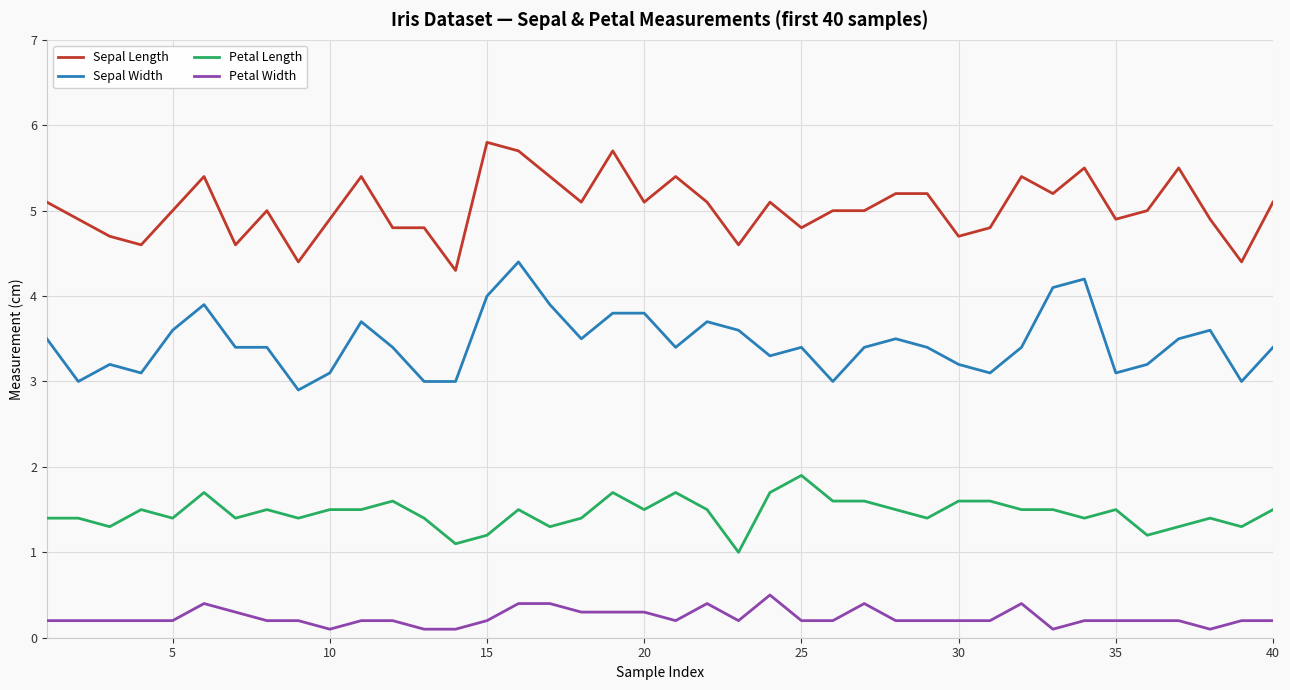

True or false: Petal Length and Sepal Width cross at least once.

False